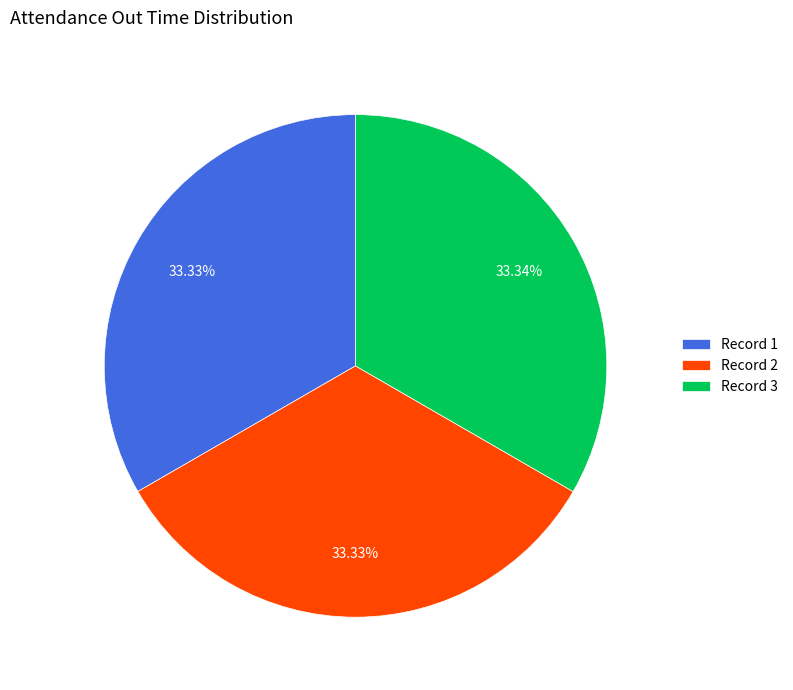

What is the ratio of the value at Record 2 to the value at Record 1?

1.0